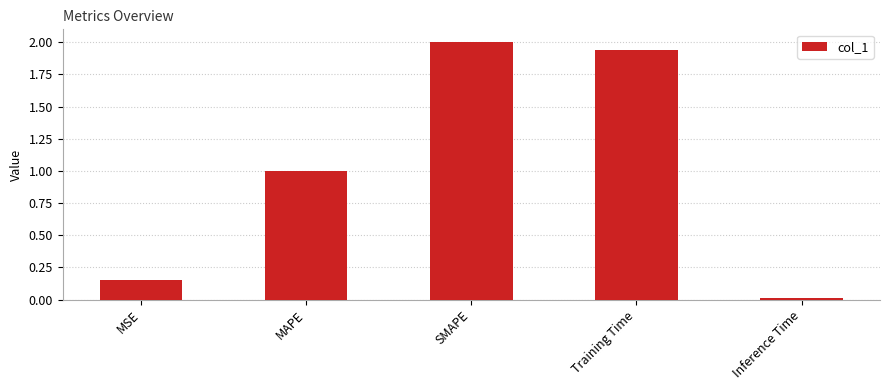

Which category has the highest value across all series?

SMAPE